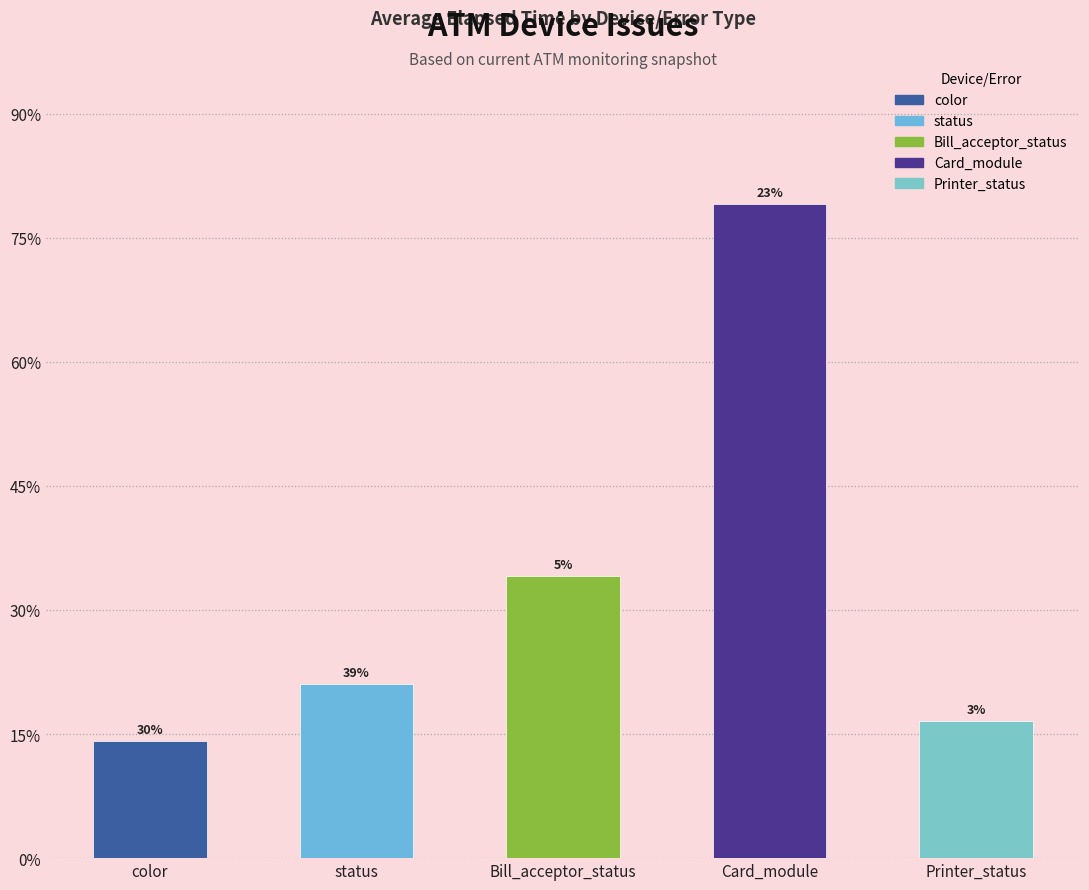

At which category does the chart reach its minimum across all series?

color